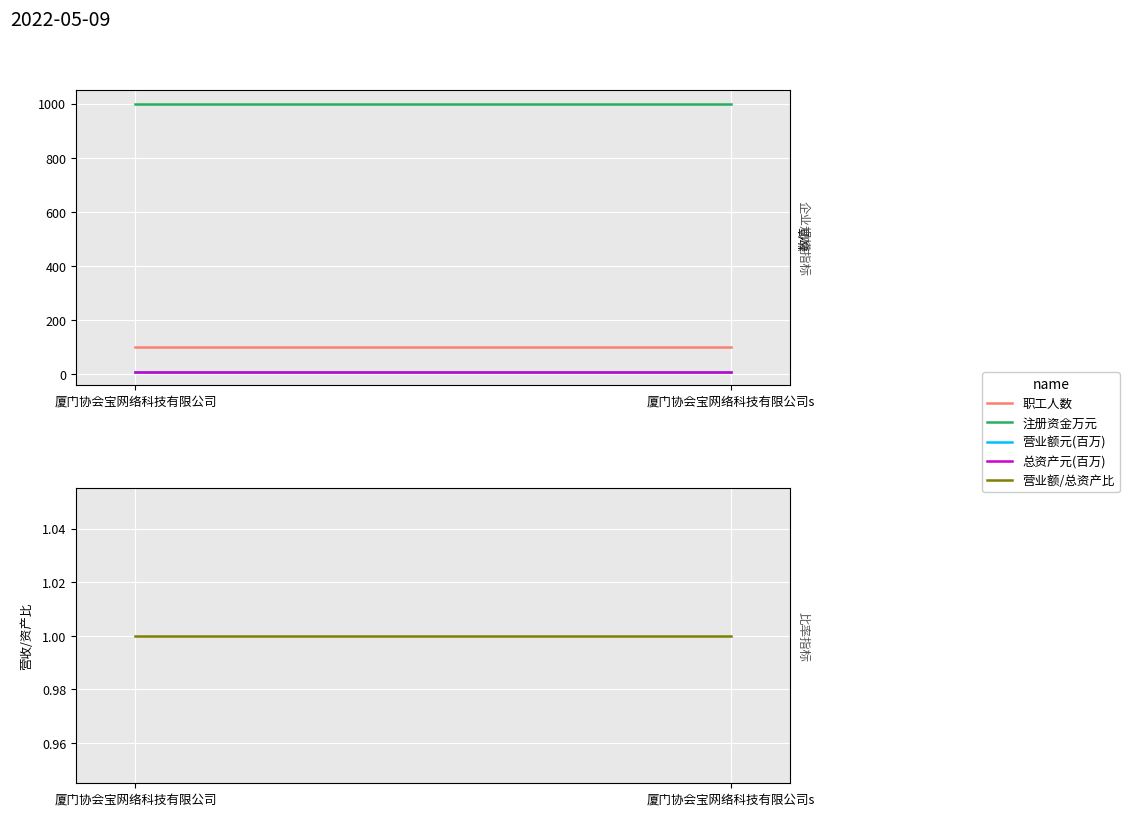

Where is 注册资金万元 nearest to the value 1000?

厦门协会宝网络科技有限公司